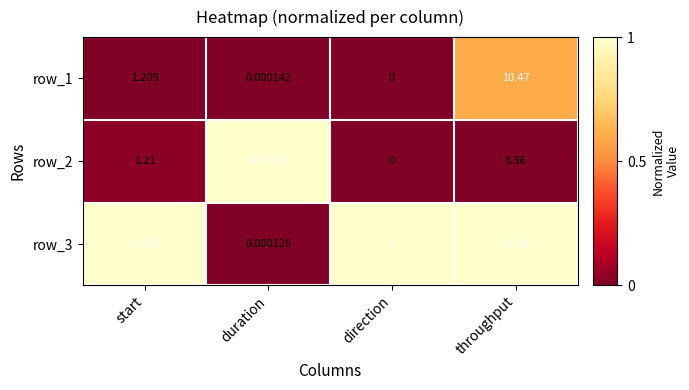

Between start and direction, which series saw the biggest shift?

row_2